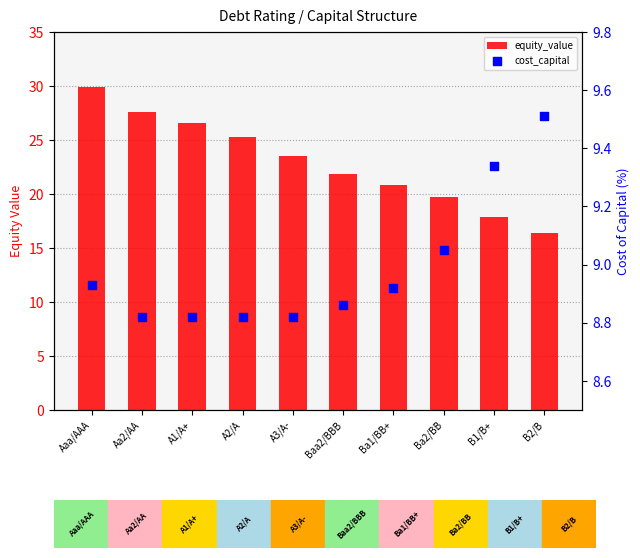

At which category is the sum across all series the highest?

Aaa/AAA